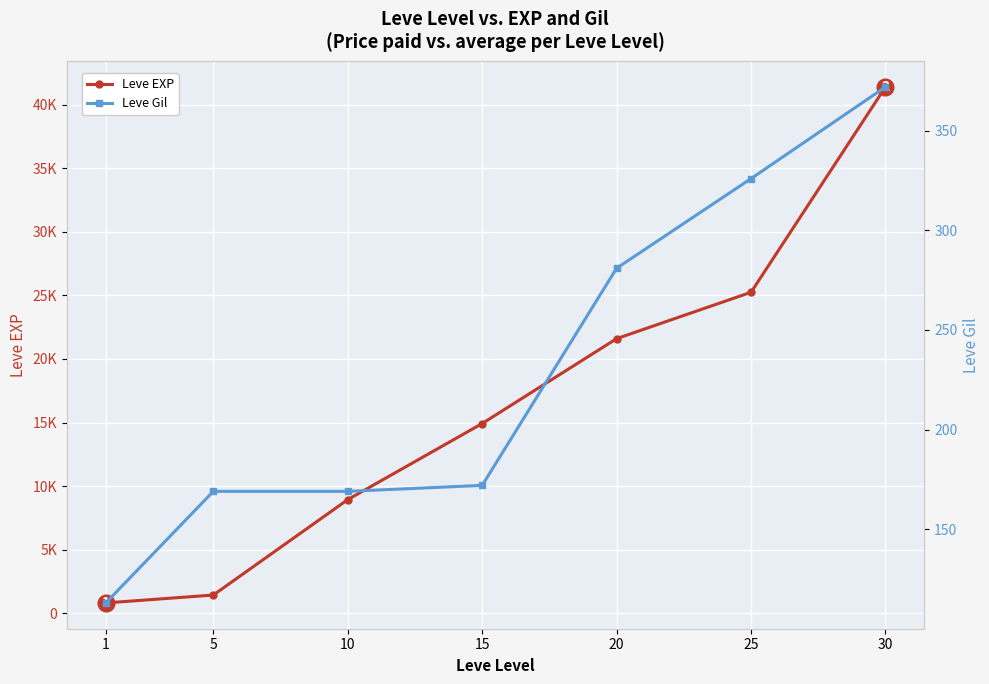

At how many categories does at least one series exceed 1513?

5